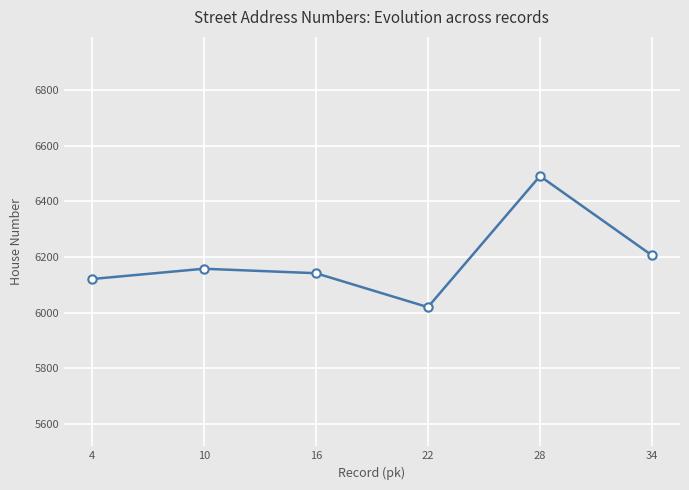

Rank the categories by value from highest to lowest.

28, 34, 10, 16, 4, 22